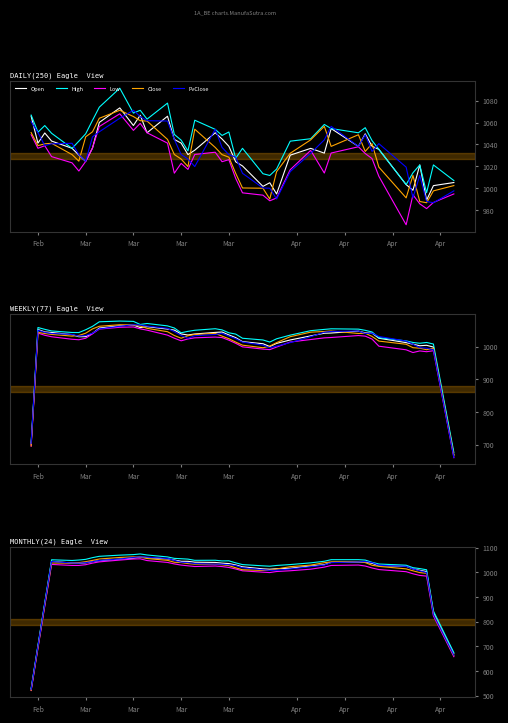

Which series has the largest range (max minus min)?

High